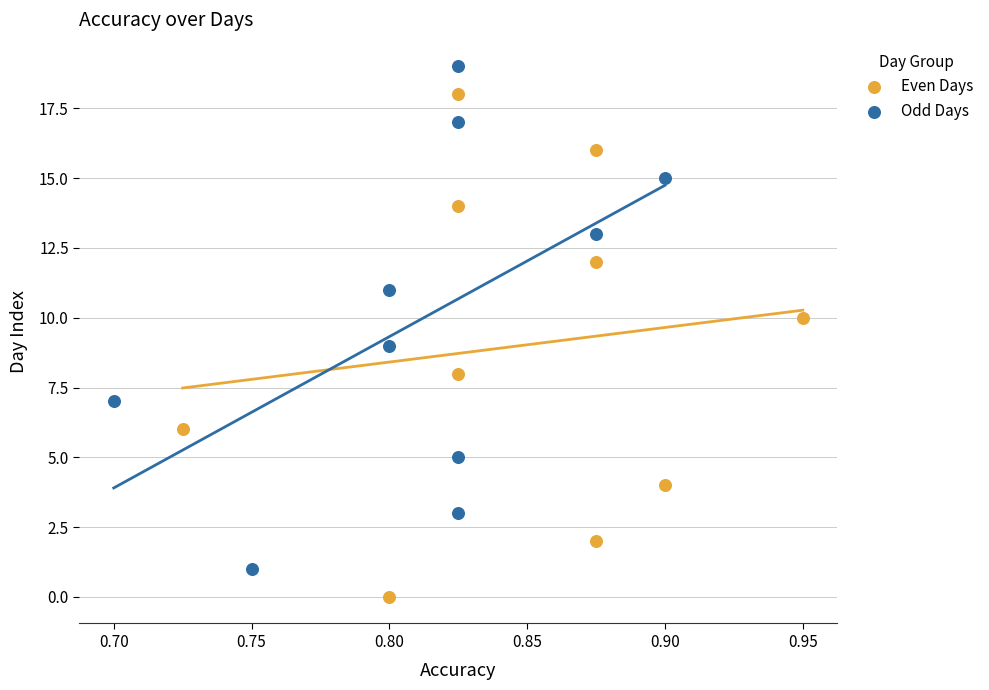

Which series reaches the maximum Y coordinate?

Odd Days